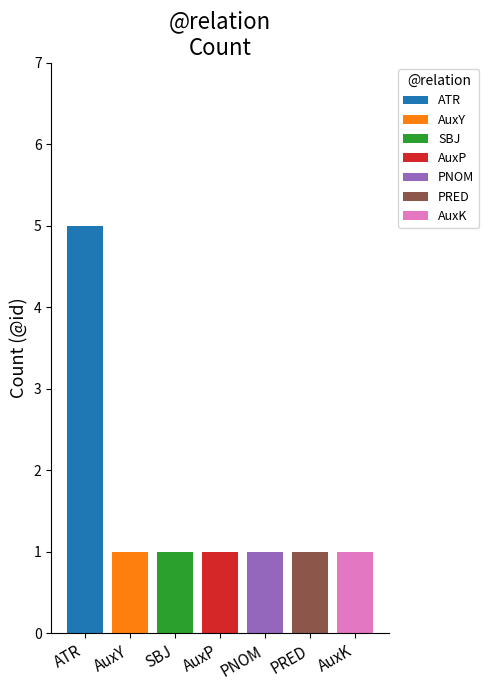

What is the maximum value shown in the chart?

5